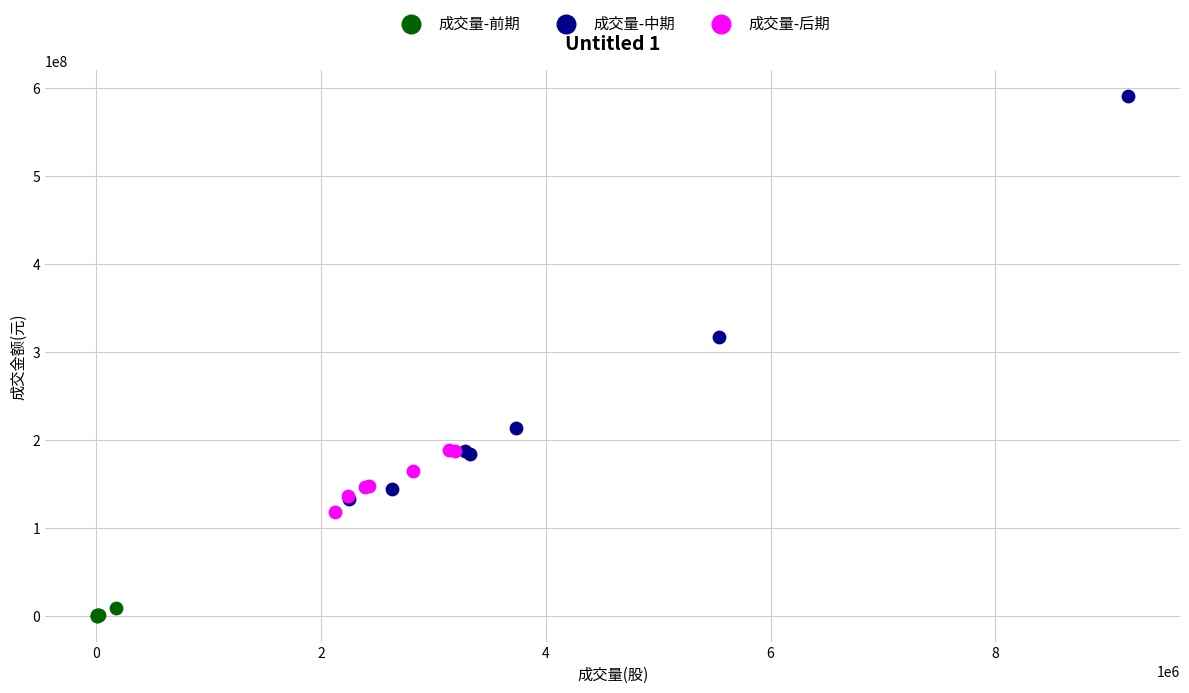

Which series contains the lowest Y value?

成交量-前期